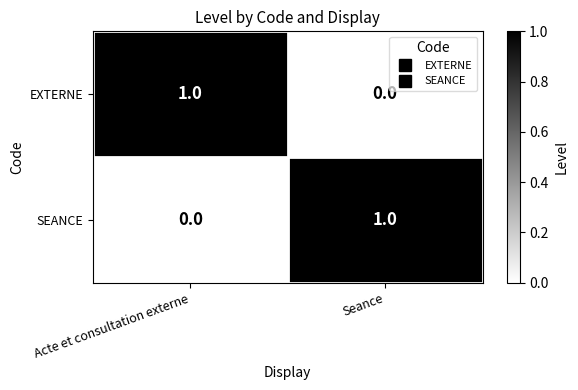

The EXTERNE series shows 2 at Acte et consultation externe. True or false?

False